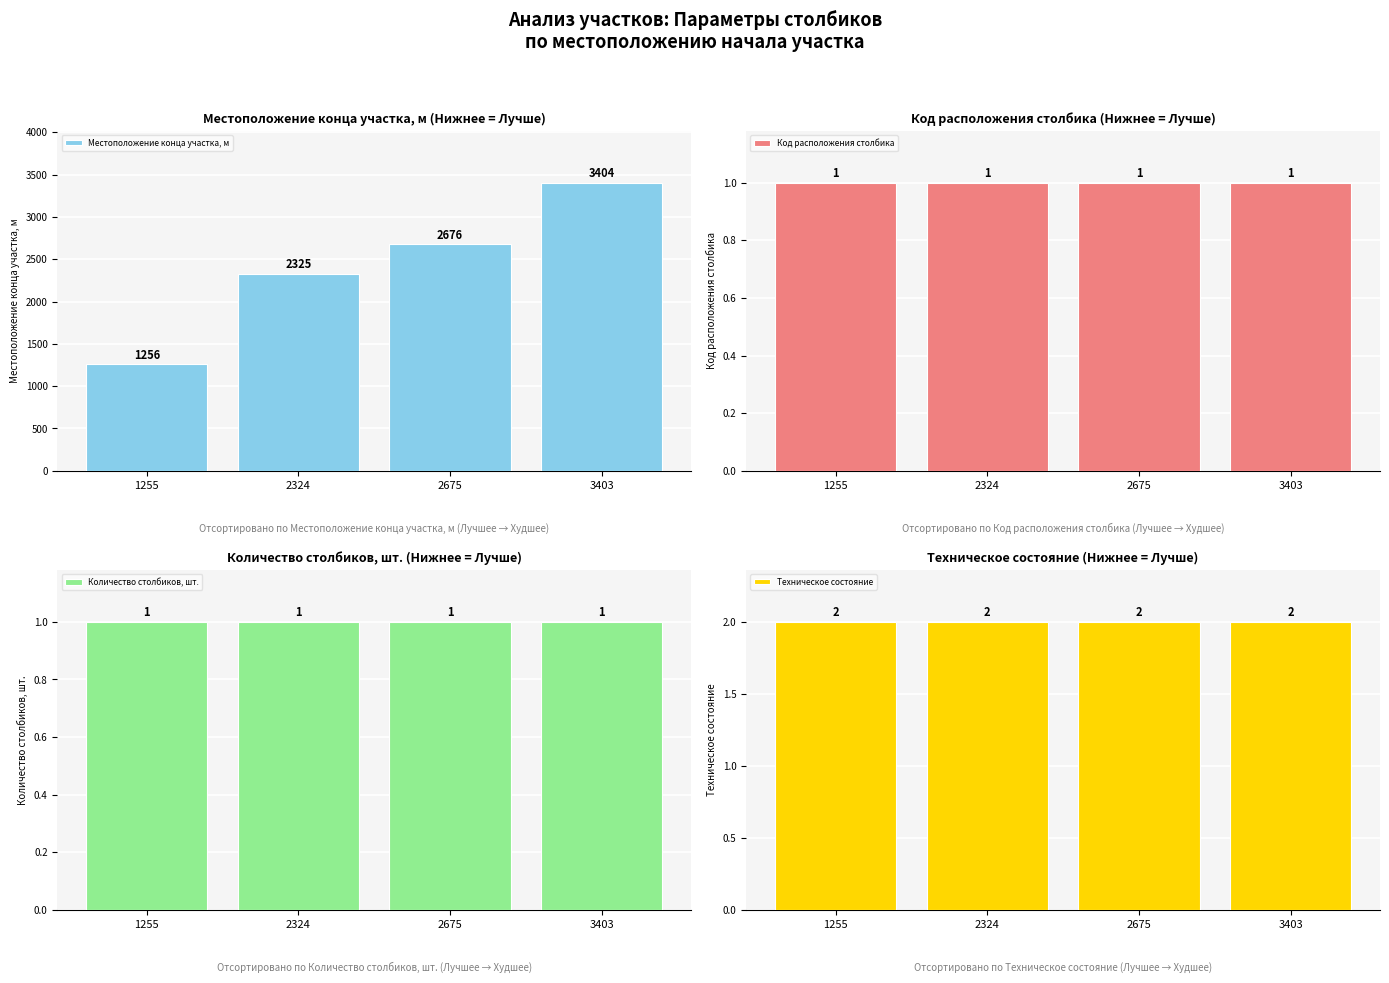

At how many categories does at least one series exceed 1679?

3